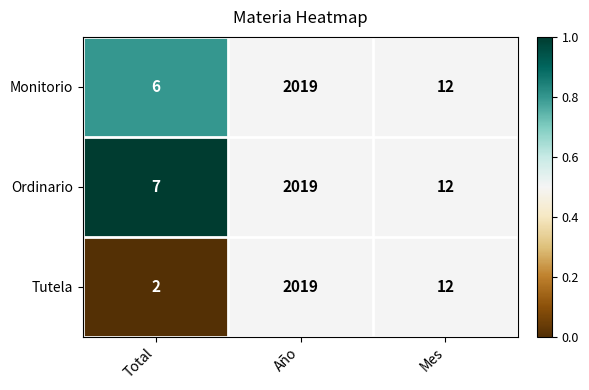

What is the difference between the second highest and minimum values in the Ordinario series?

5